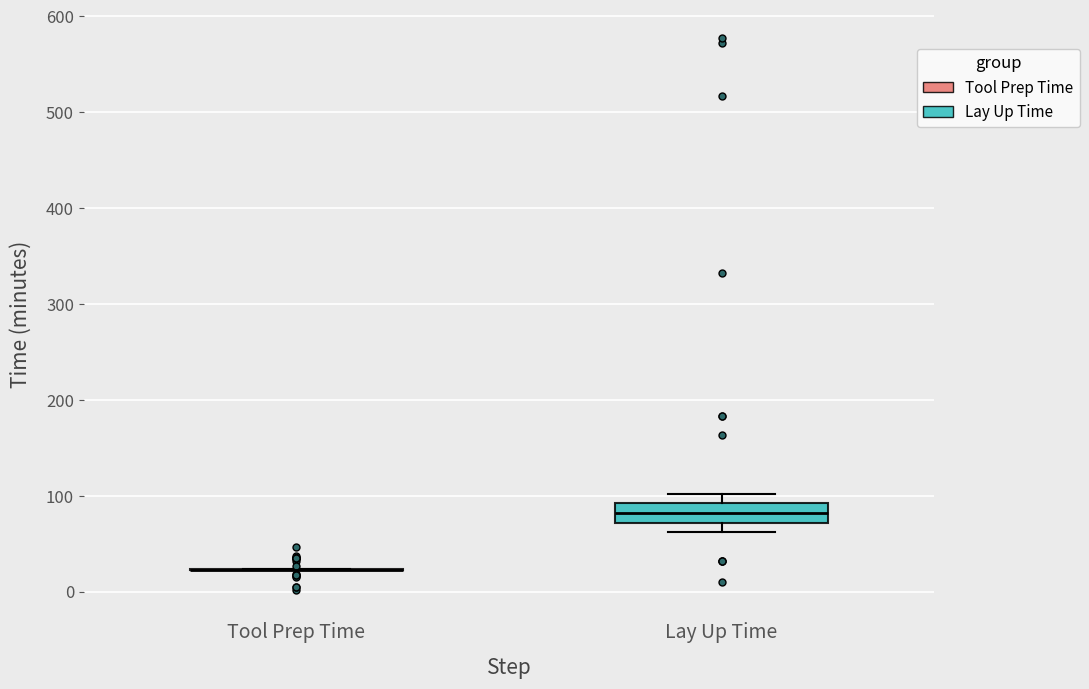

Where is the lower edge of the box for Lay Up Time on the y-axis? The values are not printed on the chart, so give them approximately, as read against the axis.

70